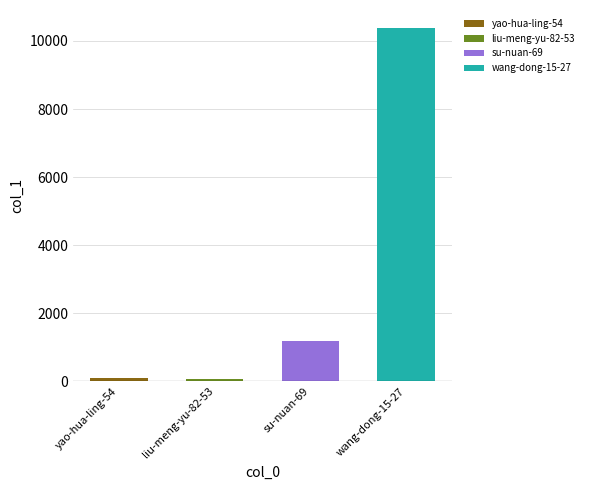

What is the approximate value at yao-hua-ling-54, to the nearest 10?

100